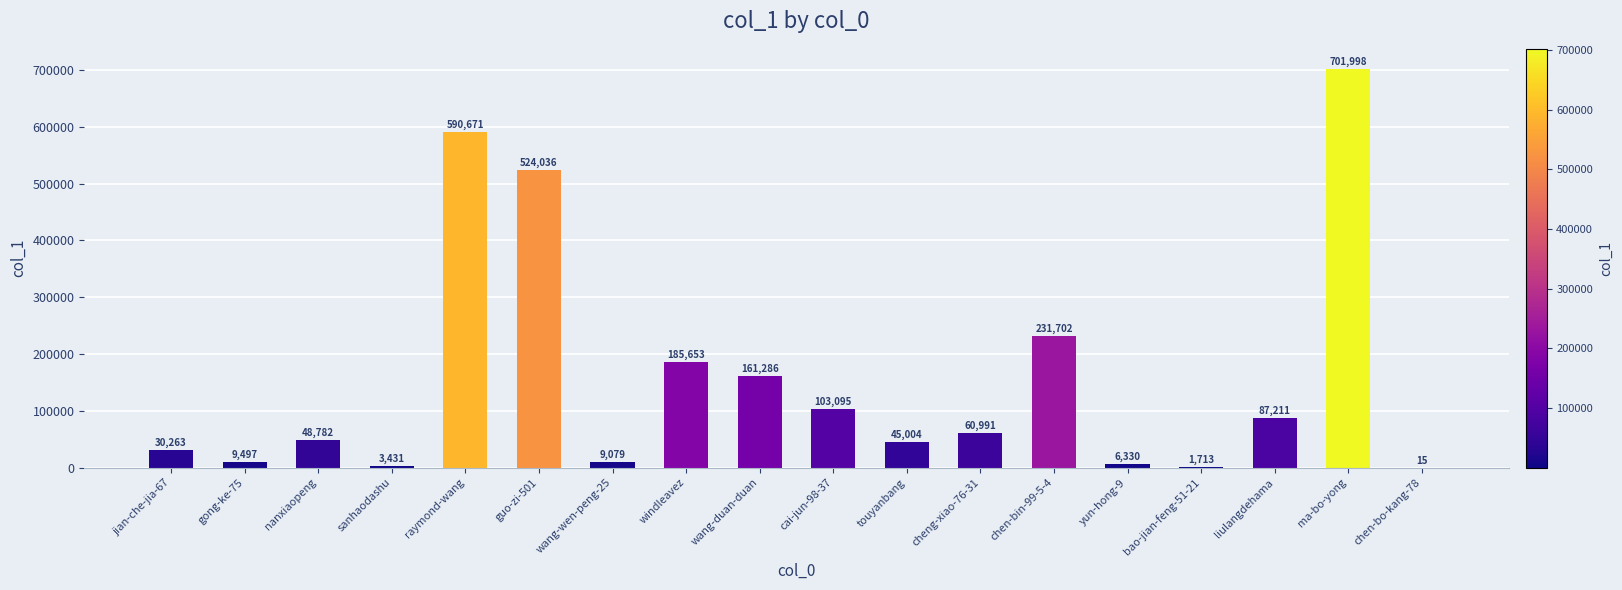

What value does the data have at gong-ke-75?

9497